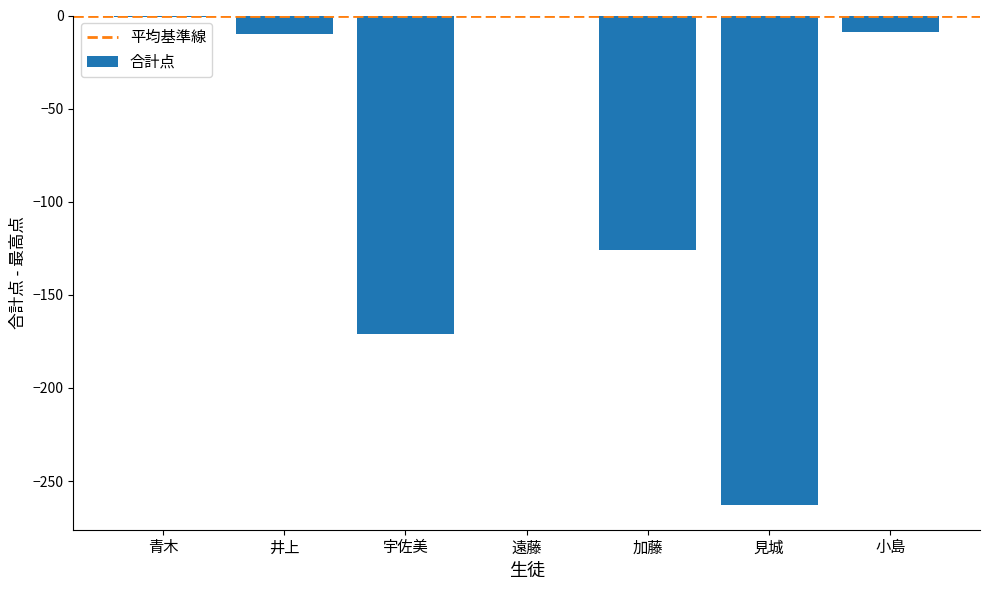

Does the chart contain stacked bars?

No